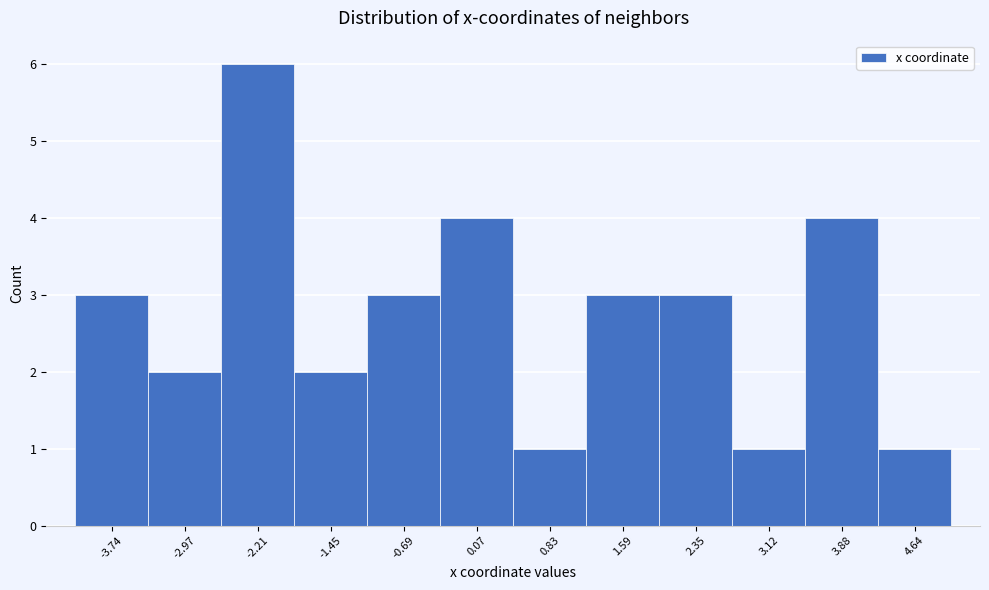

Reading left to right, list every bar in this chart as the range it spans on the x-axis followed by its height. Neither the bar edges nor the heights are printed on the chart, so give them approximately, as read against the axes.

-4.1 to -3.4: 3
-3.4 to -2.6: 2
-2.6 to -1.8: 6
-1.8 to -1.1: 2
-1.1 to -0.3: 3
-0.3 to 0.5: 4
0.5 to 1.2: 1
1.2 to 2.0: 3
2.0 to 2.7: 3
2.7 to 3.5: 1
3.5 to 4.3: 4
4.3 to 5.0: 1